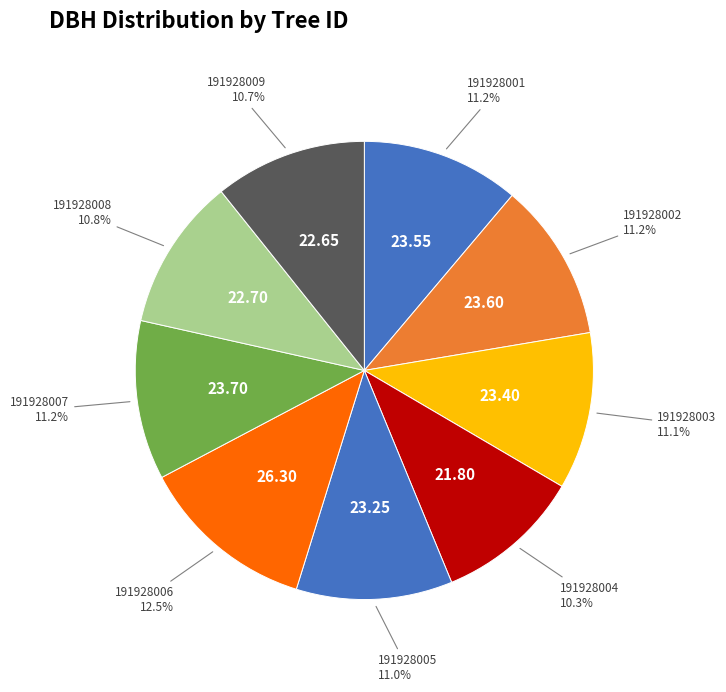

What is the total percentage of 191928007 and 191928006?

23.7%